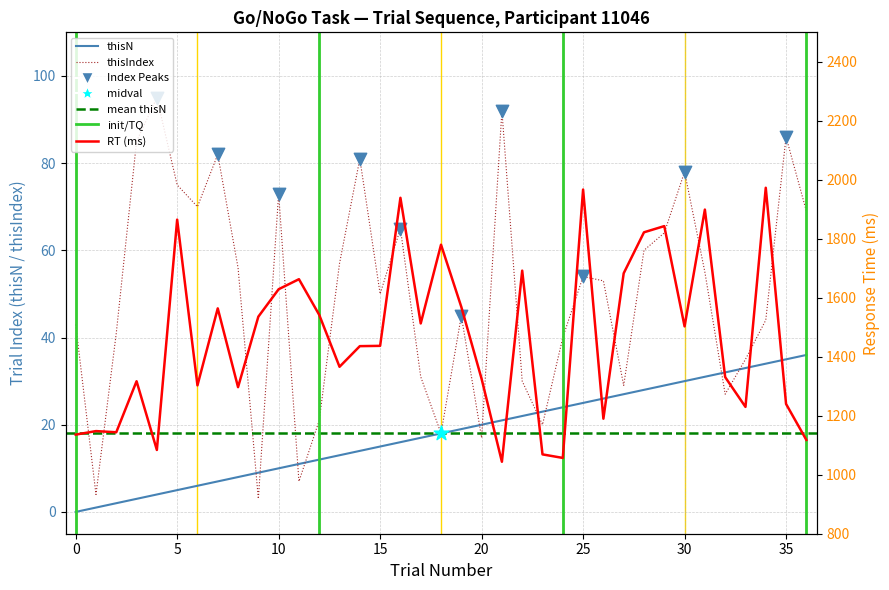

Which series reaches the minimum Y coordinate?

trials_4.thisTrialN